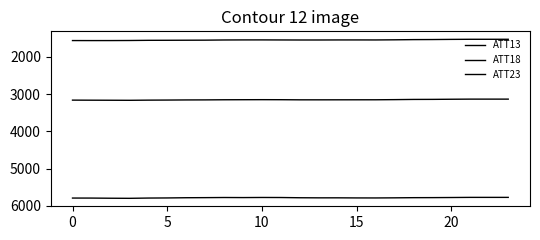

Which series has the widest spread of values?

ATT23